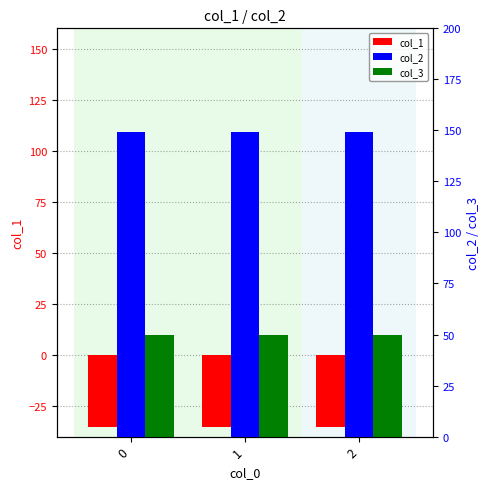

Reading left to right, what are all the values shown in this chart?

col_1: -35.4	-35.4	-35.4
col_2: 149.2	149.2	149.2
col_3: 50.0	50.0	50.0